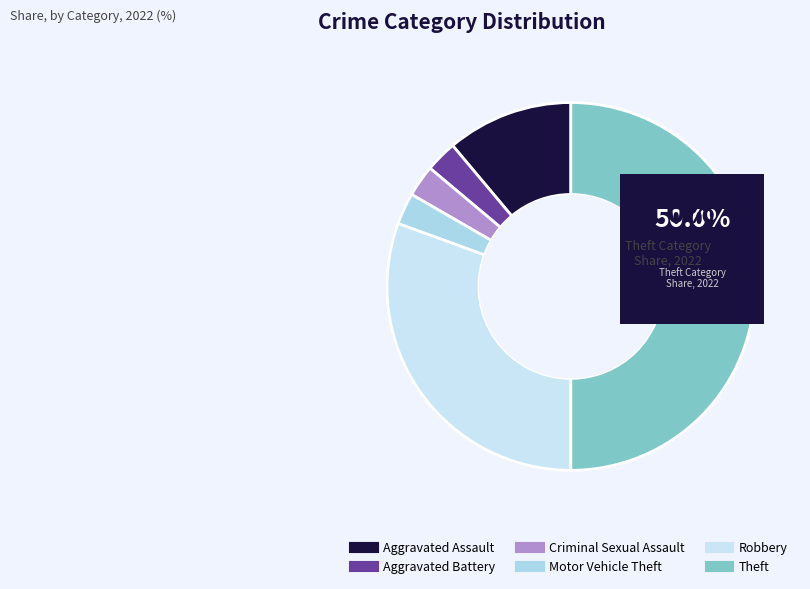

To the nearest percent, what is the combined percentage of Aggravated Assault and Theft?

61%